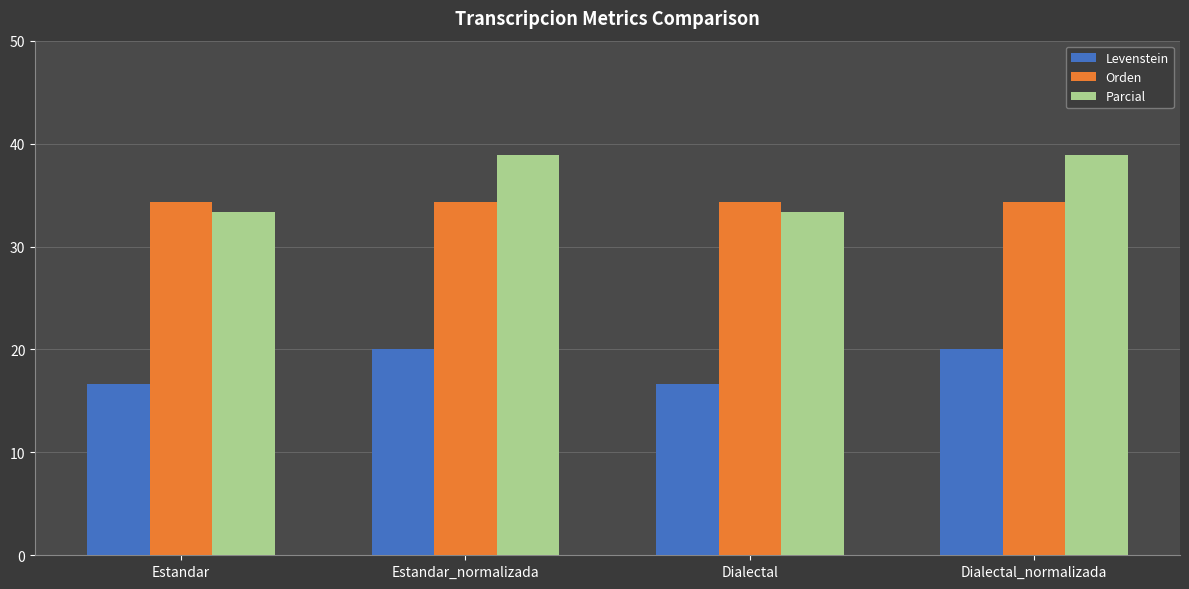

What is the total value across all series at Estandar_normalizada?

93.2